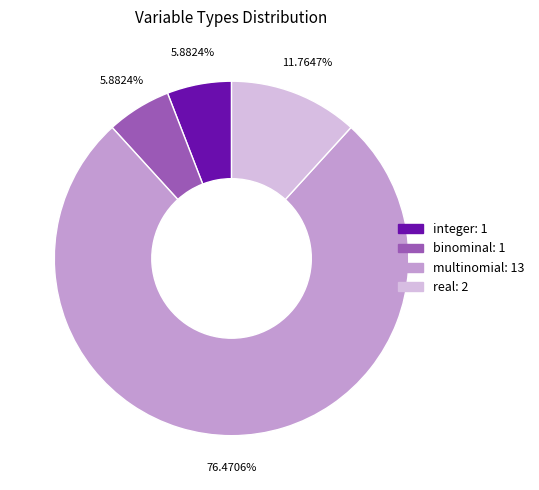

Is there any slice that represents more than half of the pie?

Yes